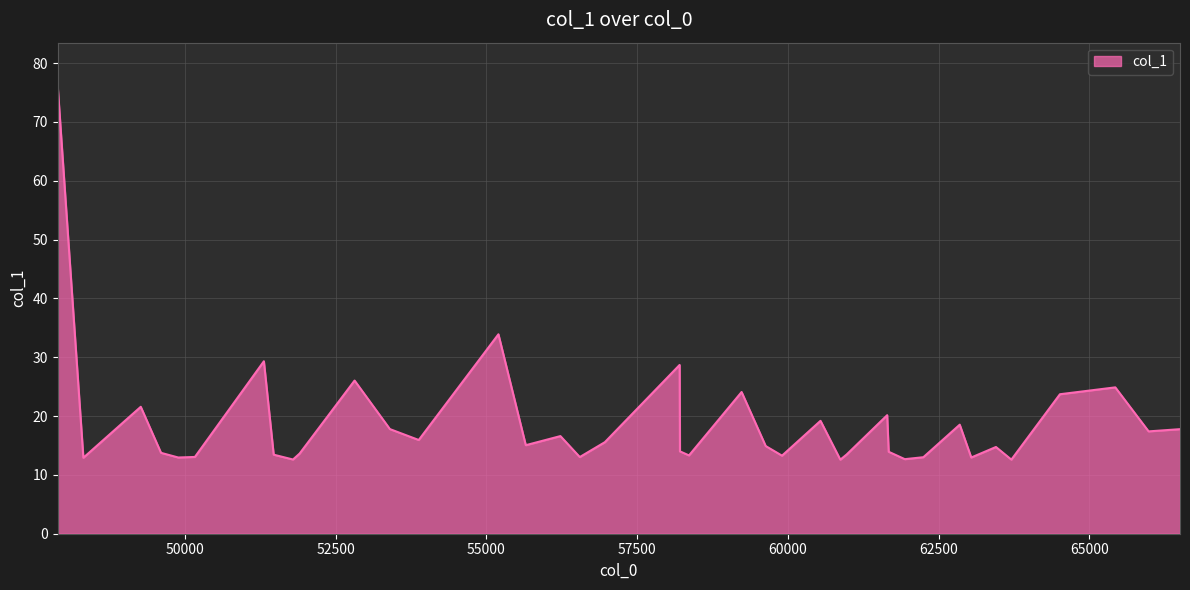

What is the average value?

18.6